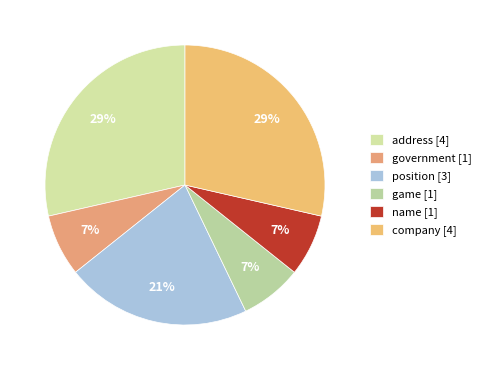

What percentage is the game slice, to the nearest percent?

7%